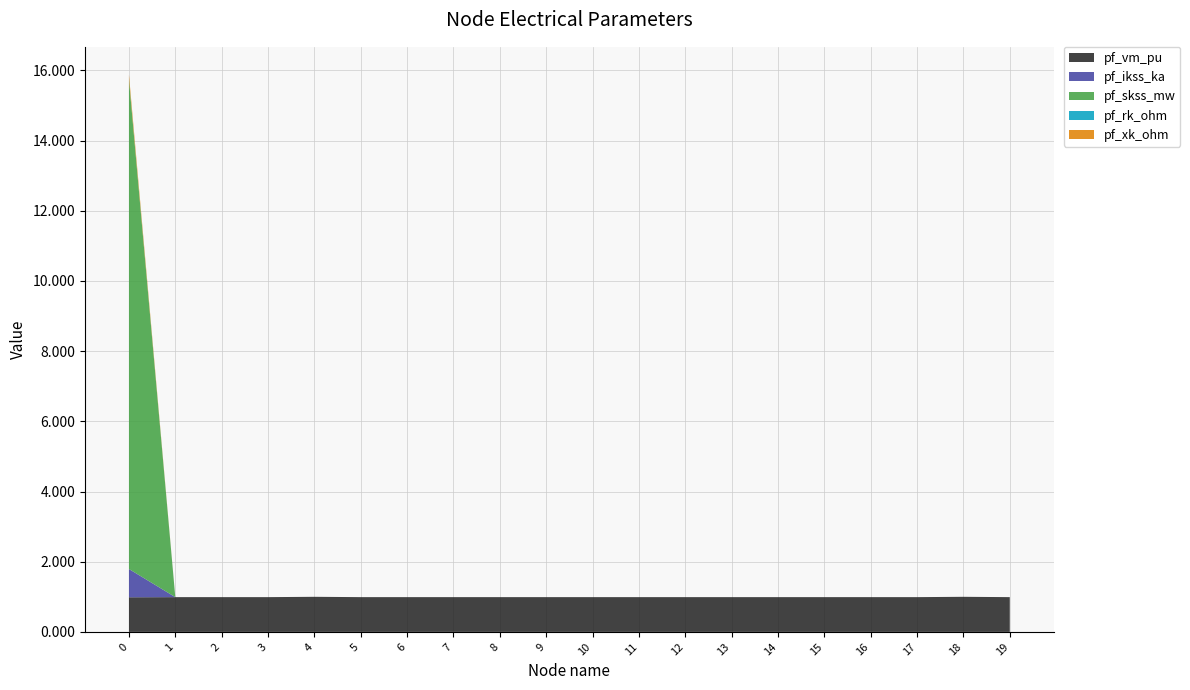

Reading right to left, transcribe all the data shown in this chart.

pf_vm_pu: 1.0	1.0	1.0	1.0	1.0	1.0	1.0	1.0	1.0	1.0	1.0	1.0	1.0	1.0	1.0	1.0	1.0	1.0	1.0	1.0
pf_ikss_ka: 0.0	0.0	0.0	0.0	0.0	0.0	0.0	0.0	0.0	0.0	0.0	0.0	0.0	0.0	0.0	0.0	0.0	0.0	0.0	0.8
pf_skss_mw: 0.0	0.0	0.0	0.0	0.0	0.0	0.0	0.0	0.0	0.0	0.0	0.0	0.0	0.0	0.0	0.0	0.0	0.0	0.0	14.0
pf_rk_ohm: 0.0	0.0	0.0	0.0	0.0	0.0	0.0	0.0	0.0	0.0	0.0	0.0	0.0	0.0	0.0	0.0	0.0	0.0	0.0	0.0
pf_xk_ohm: 0.0	0.0	0.0	0.0	0.0	0.0	0.0	0.0	0.0	0.0	0.0	0.0	0.0	0.0	0.0	0.0	0.0	0.0	0.0	0.1